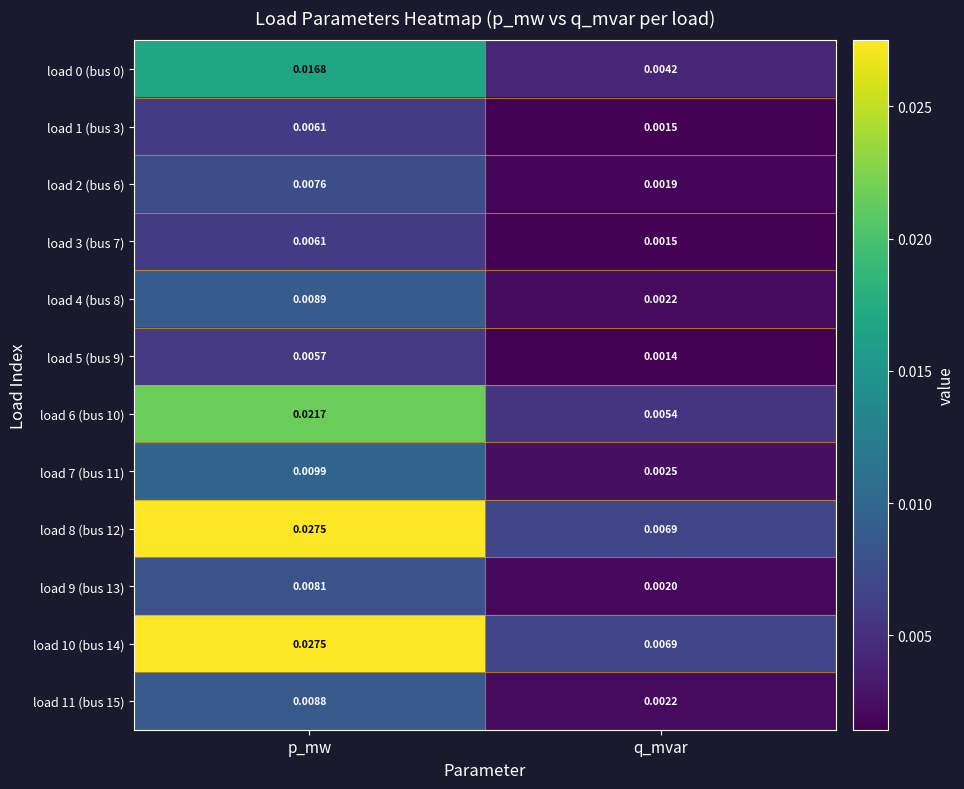

Is the value of load 2 (bus 6) at q_mvar greater than the value of load 9 (bus 13) at p_mw?

No